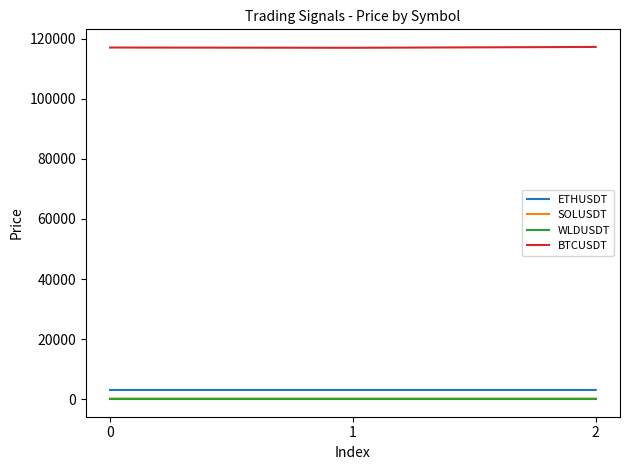

What is the total value across all series at 2?

120503.3